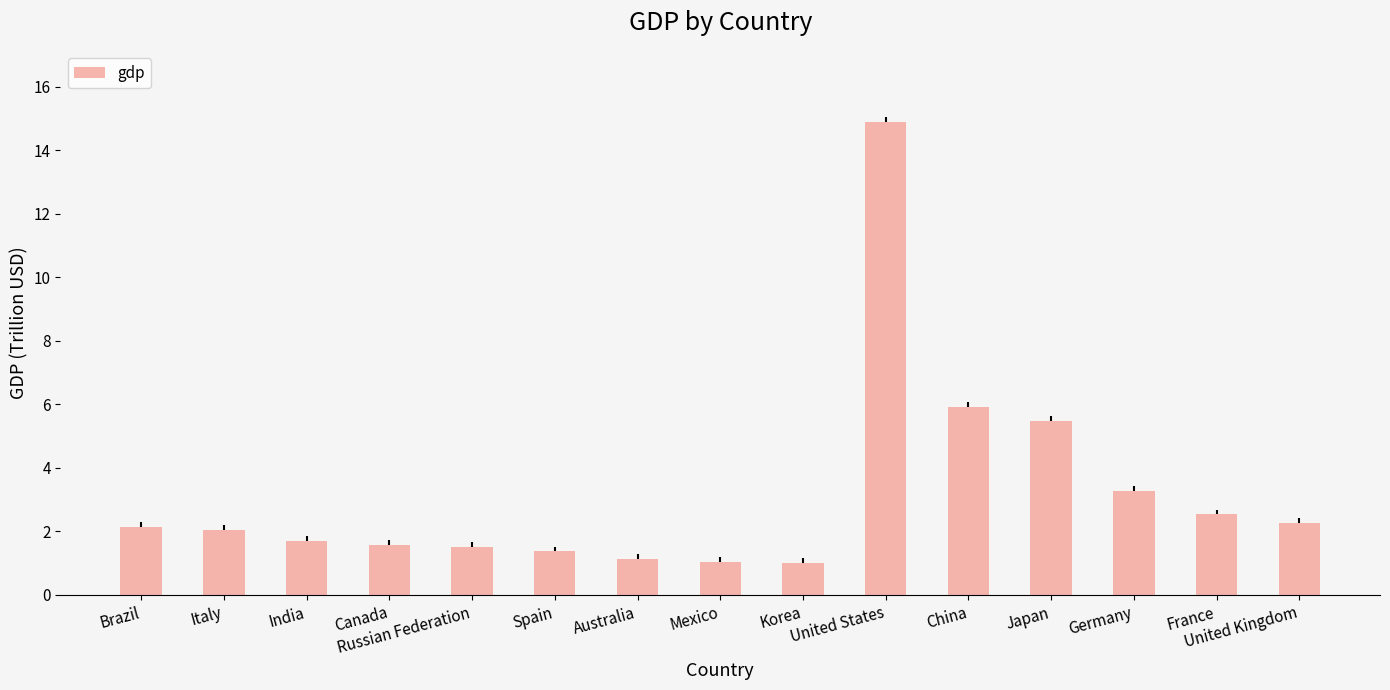

What is the minimum value shown in the chart?

1.0